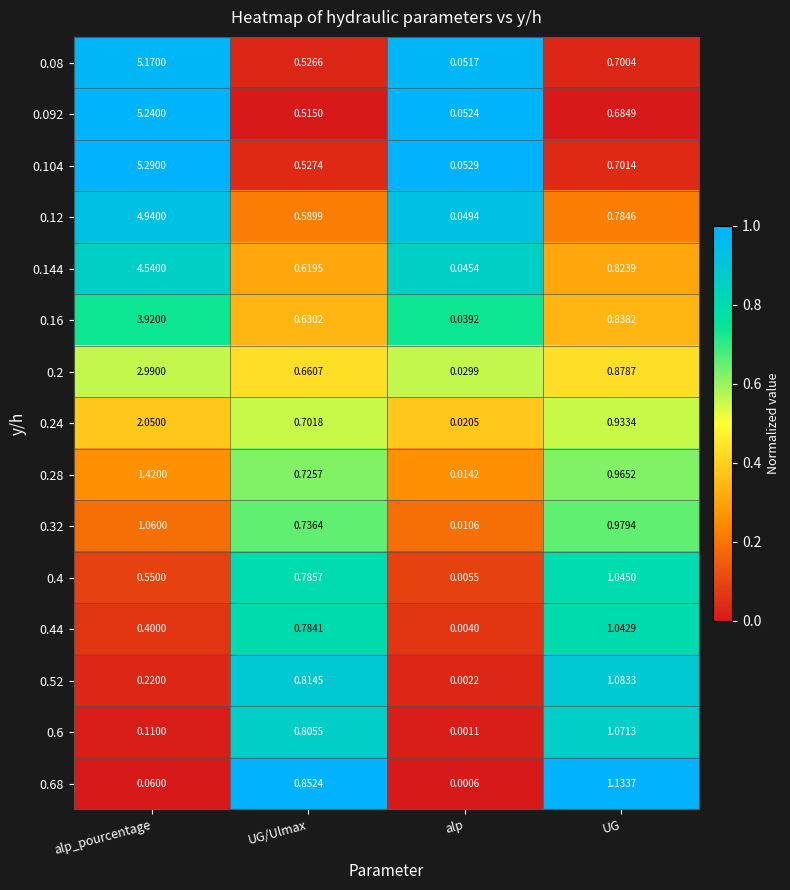

At which category is the sum across all series the highest?

alp_pourcentage